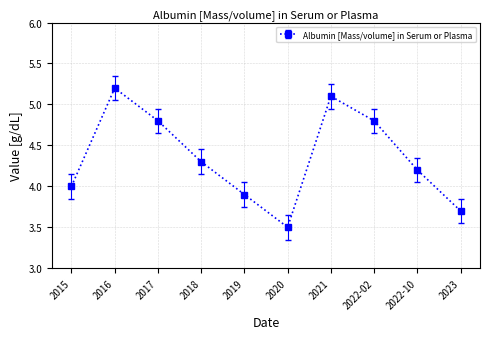

Where is the data nearest to the value 4?

2015